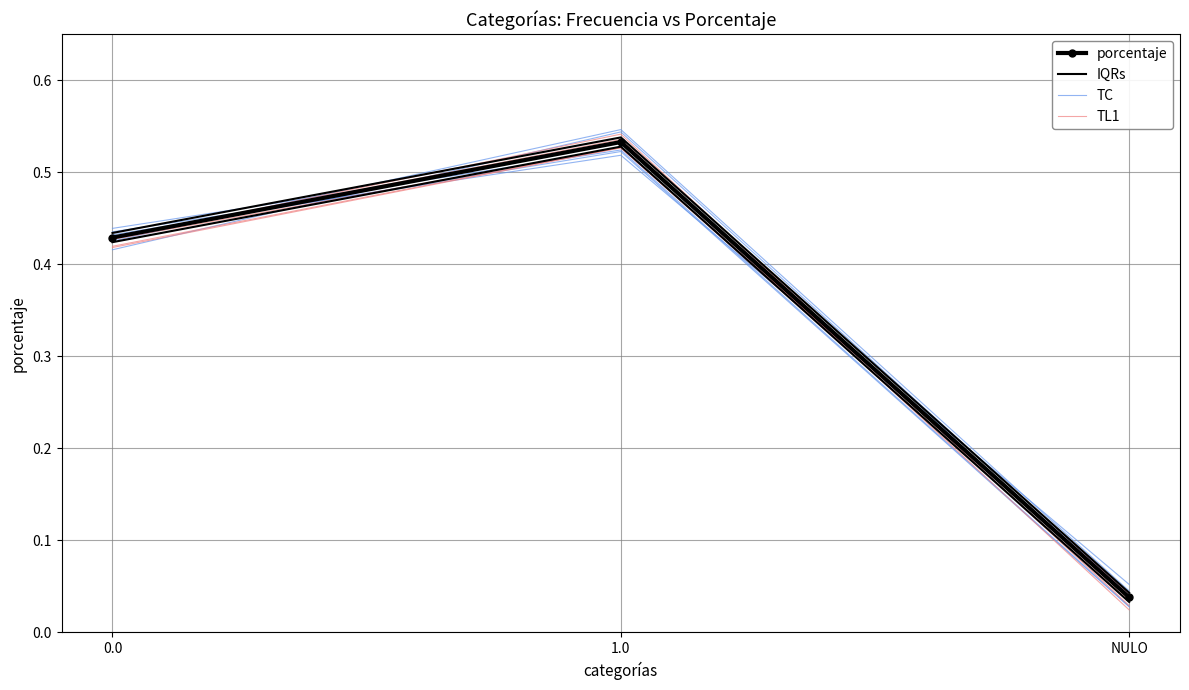

What is the average value of the TL1 series?

0.3